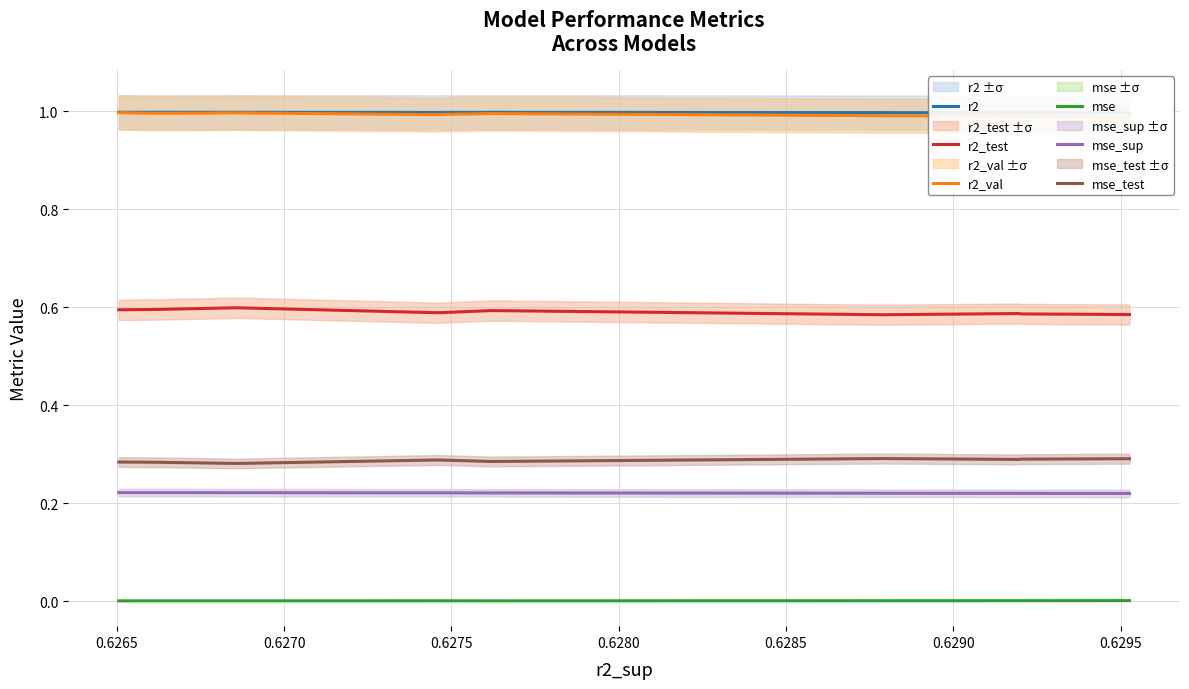

True or false: mse_test and mse_sup intersect in this chart.

False